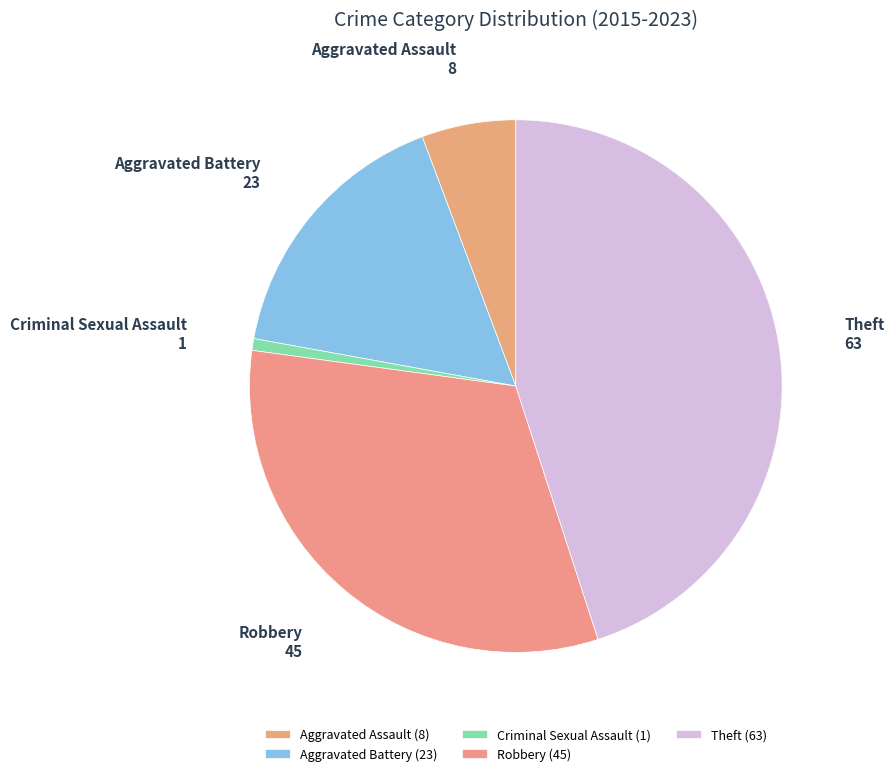

True or false: Criminal Sexual Assault accounts for 11% of the total.

False